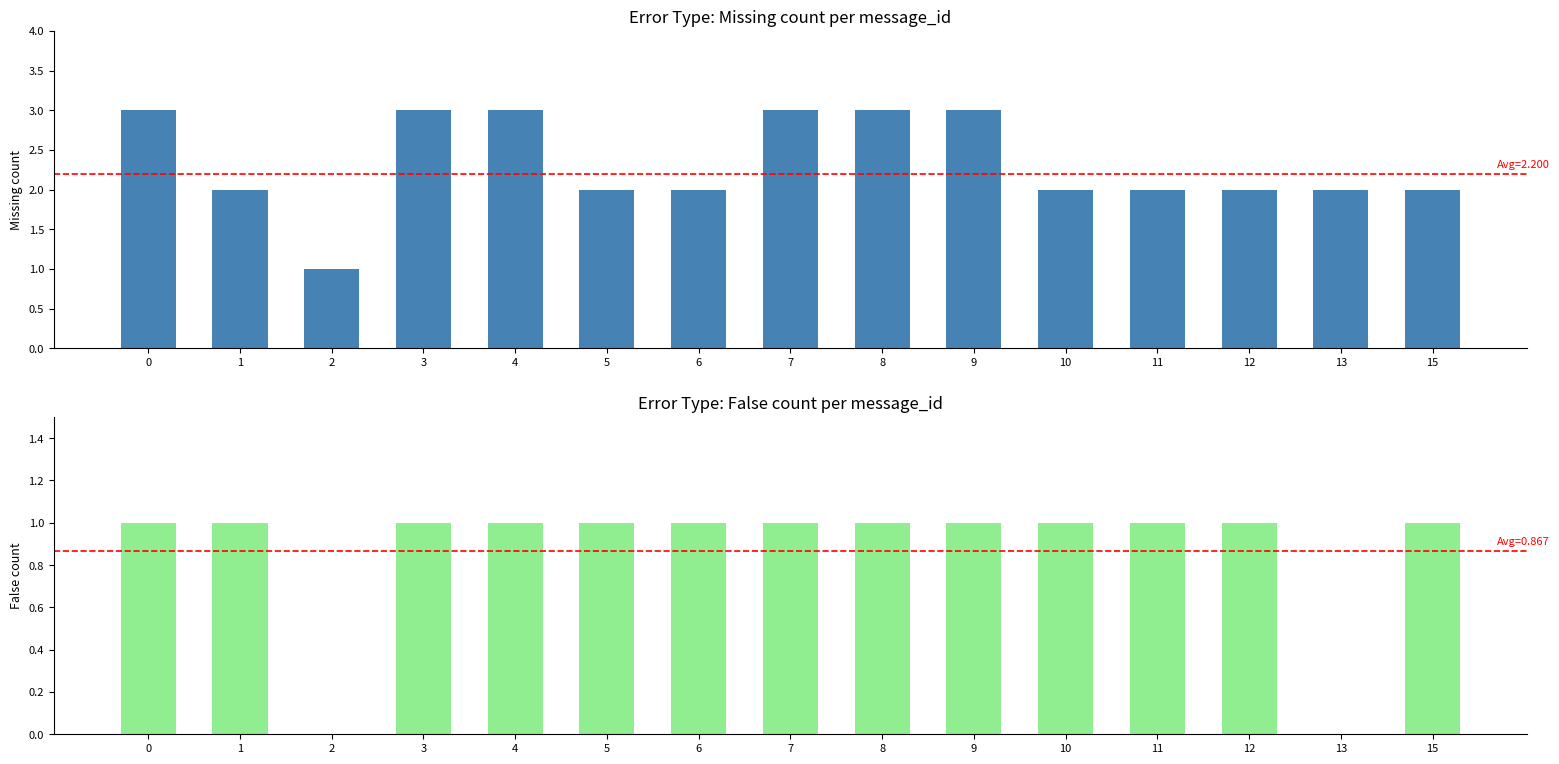

What is the minimum value for Missing?

1